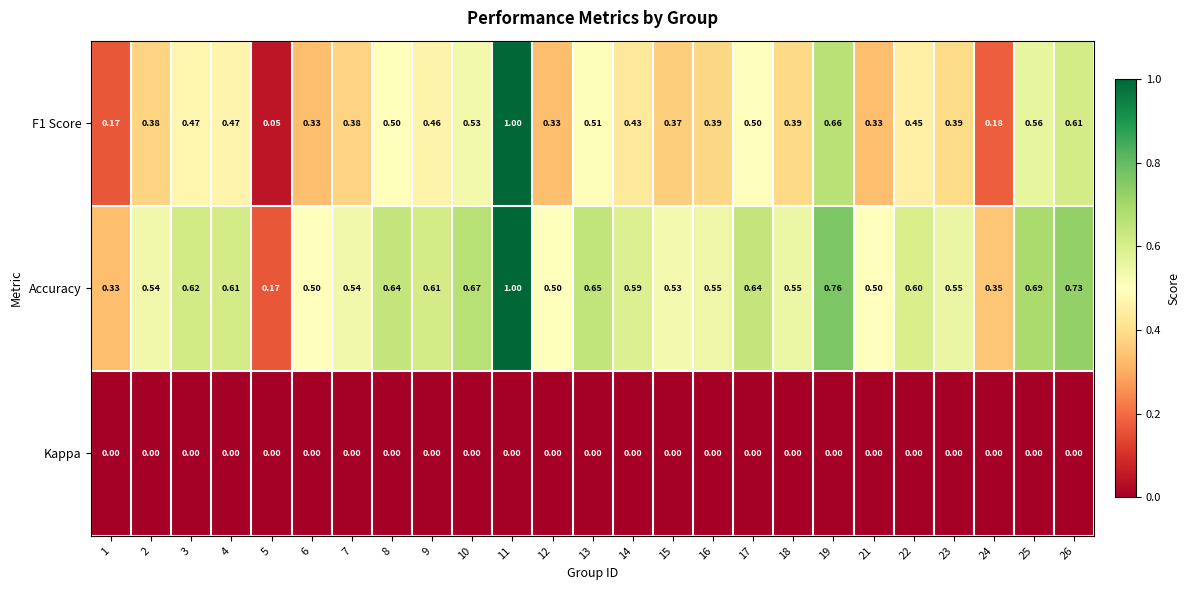

Which series has the largest total across all categories?

Accuracy